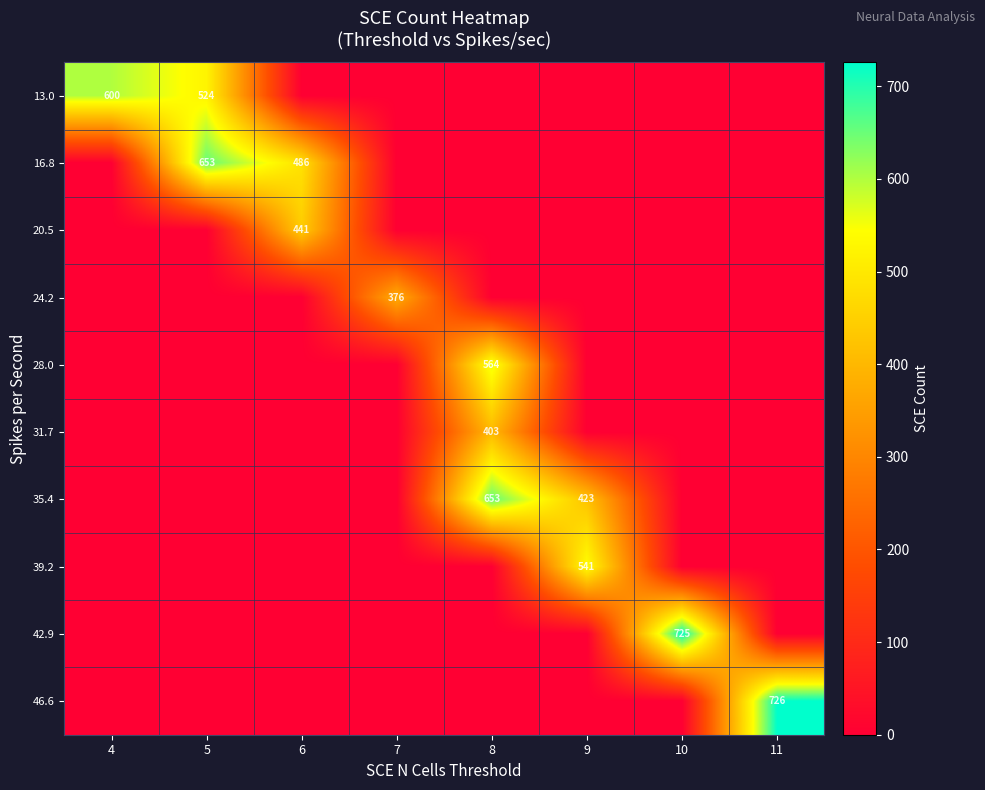

True or false: 20.5 has a value of 0.0 at 4.

True